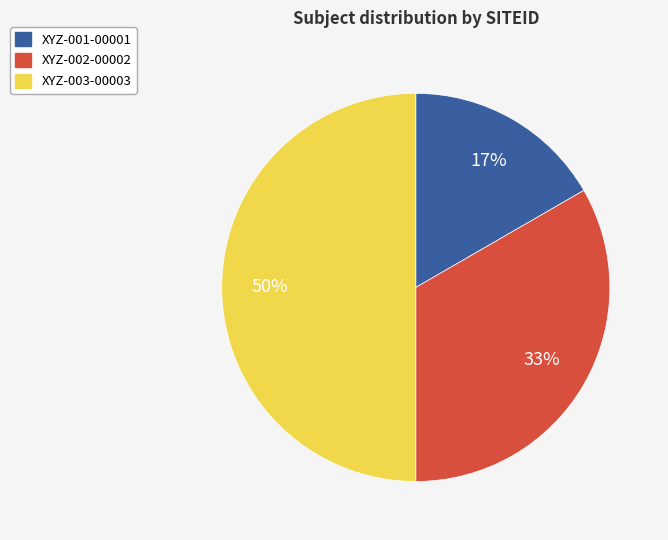

Rank the categories by value from lowest to highest.

XYZ-001-00001, XYZ-002-00002, XYZ-003-00003